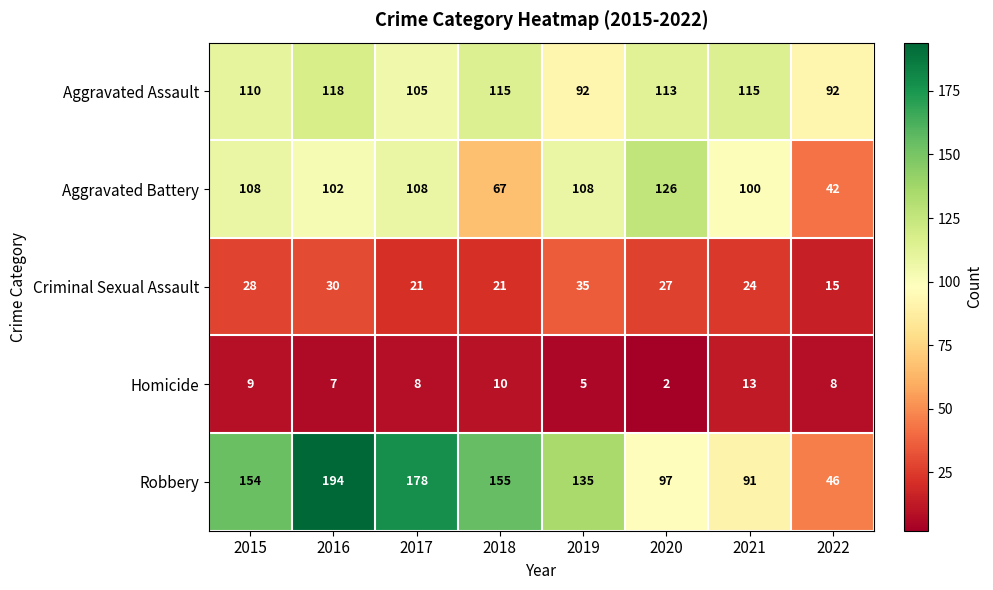

Which series has the largest total across all categories?

Robbery